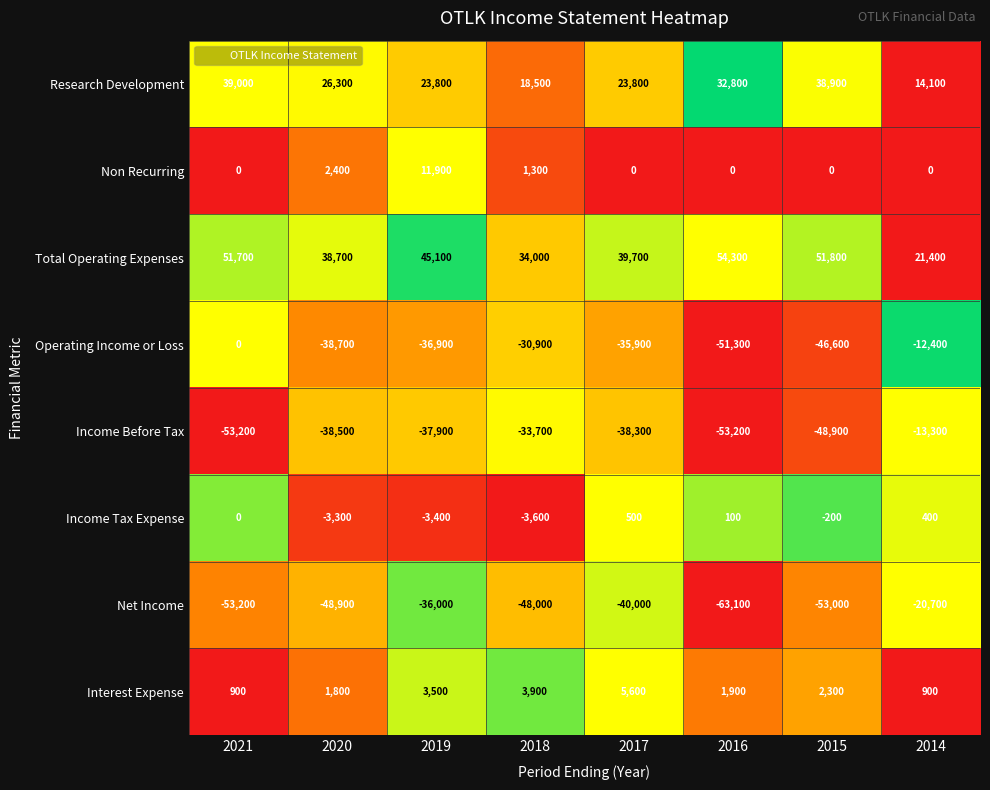

Which category has the highest value across all series?

2016